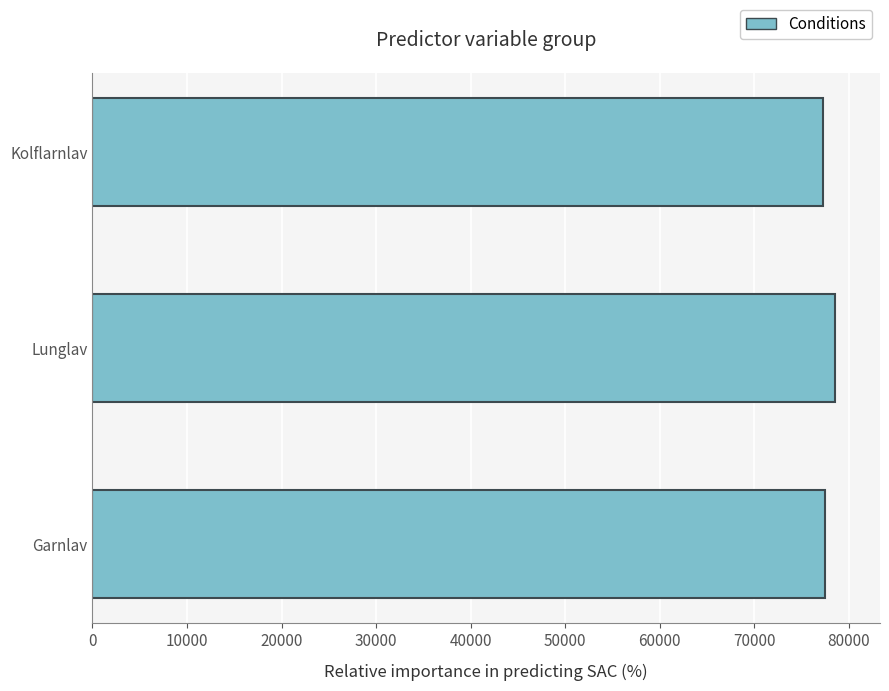

How many series are shown in this chart?

1